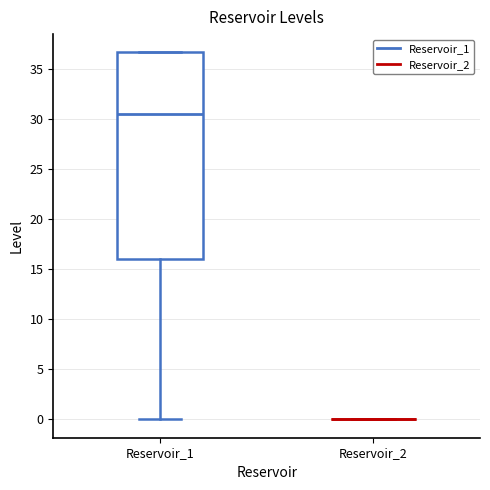

Which box is the tallest, from its lower edge to its upper edge?

Reservoir_1